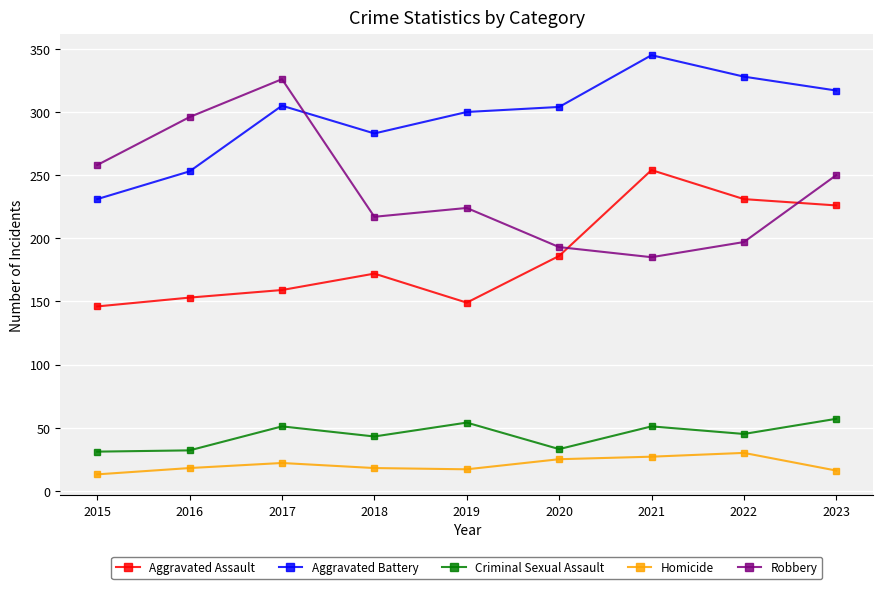

What is the approximate value of Aggravated Assault at 2018?

172